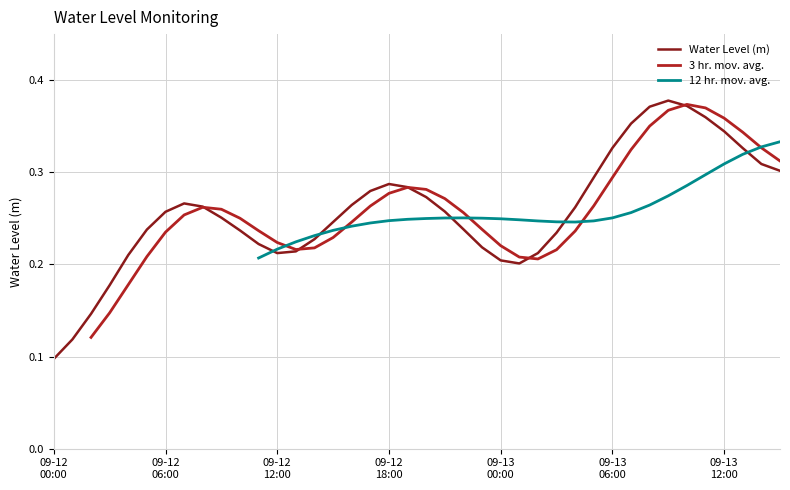

What position from the right is 33?

7